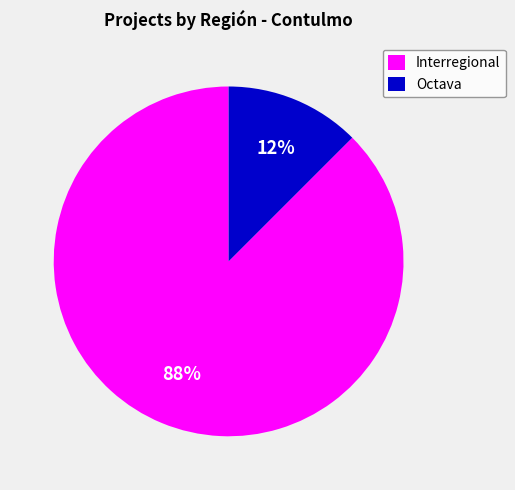

Count the number of slices in the pie.

2